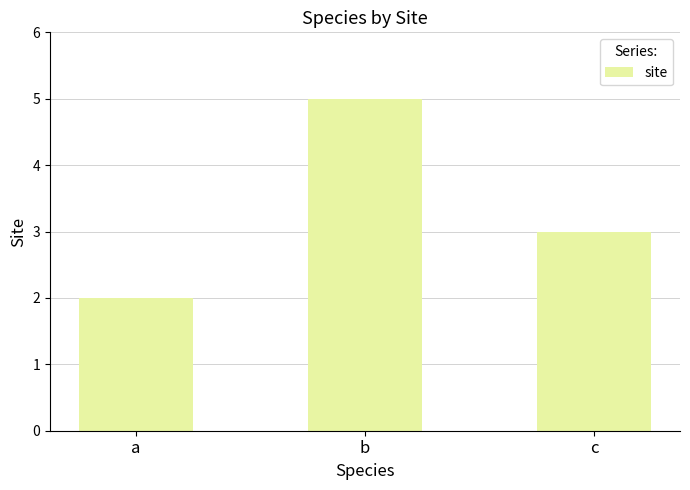

How many values are between 2 and 5?

3